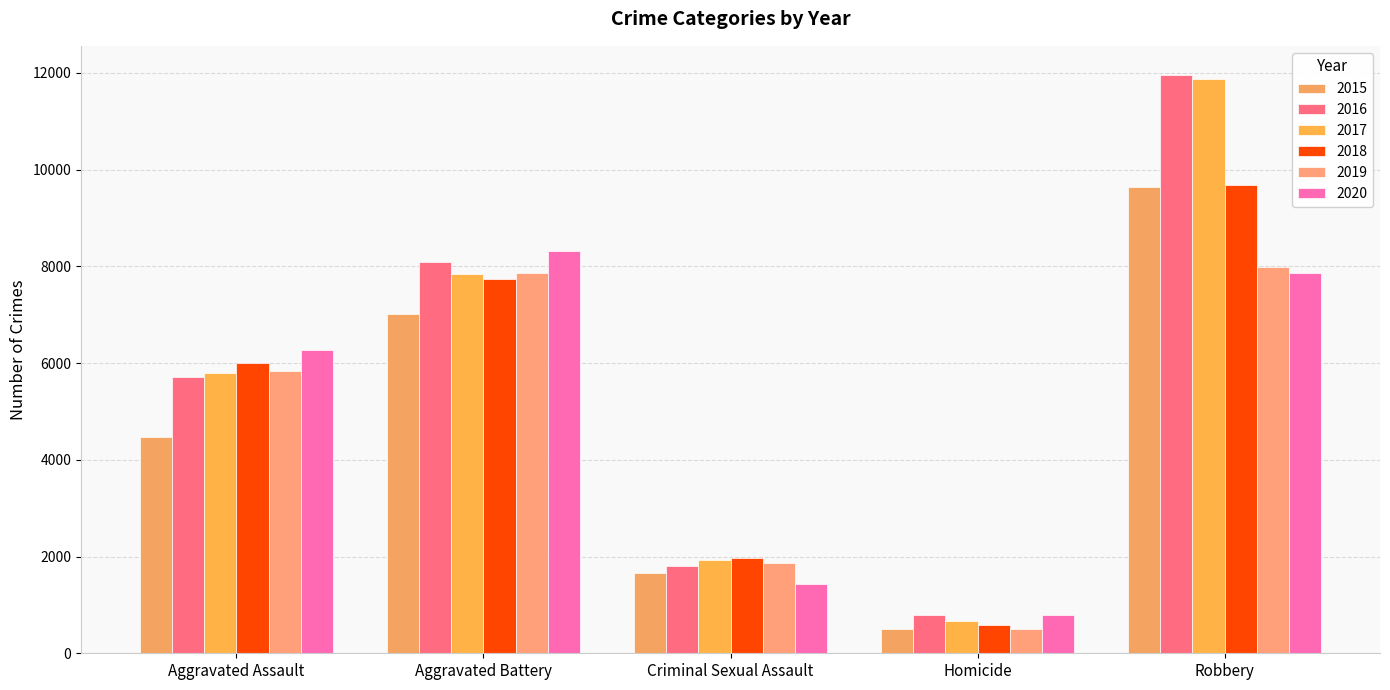

What is the value of the 2017 bar at the 2nd from the left?

7845